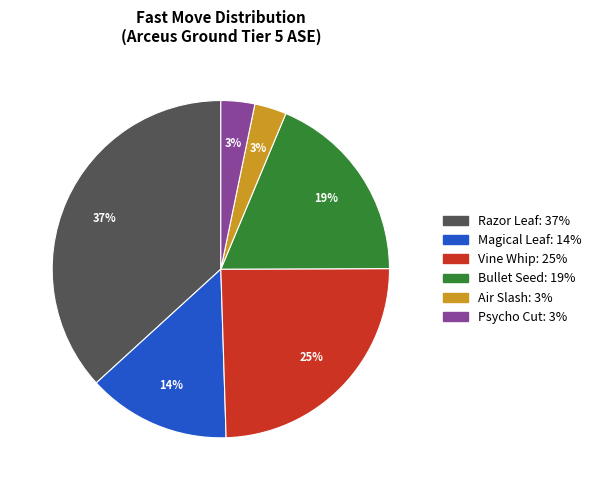

To the nearest percent, what is the average slice percentage?

17%